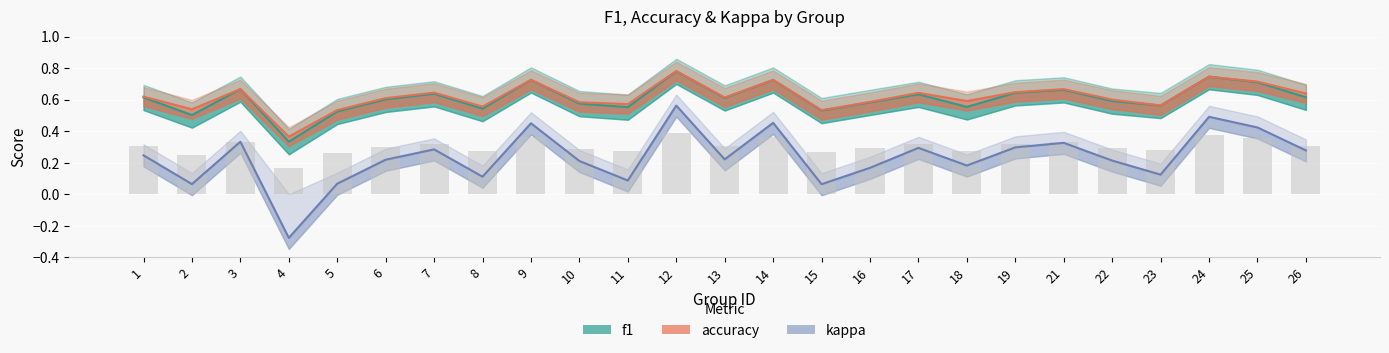

What is the value of the f1 bar at the 17th from the left?

0.6